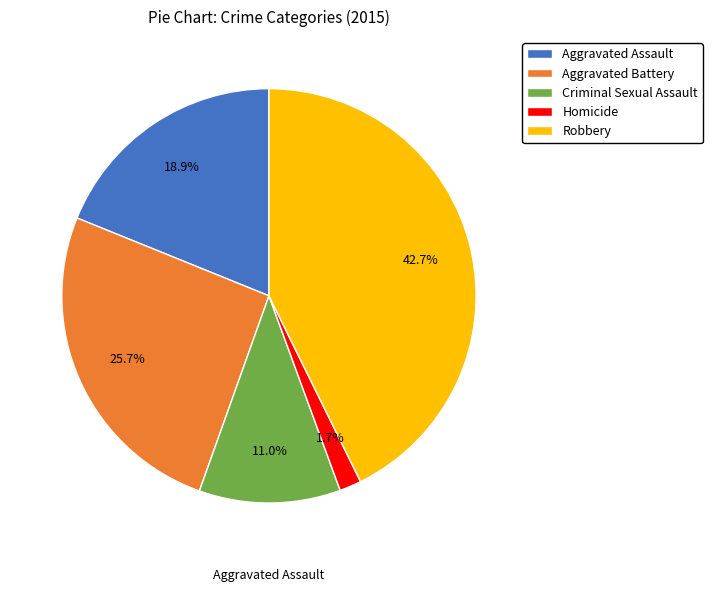

Does Homicide represent more than half of the total?

No